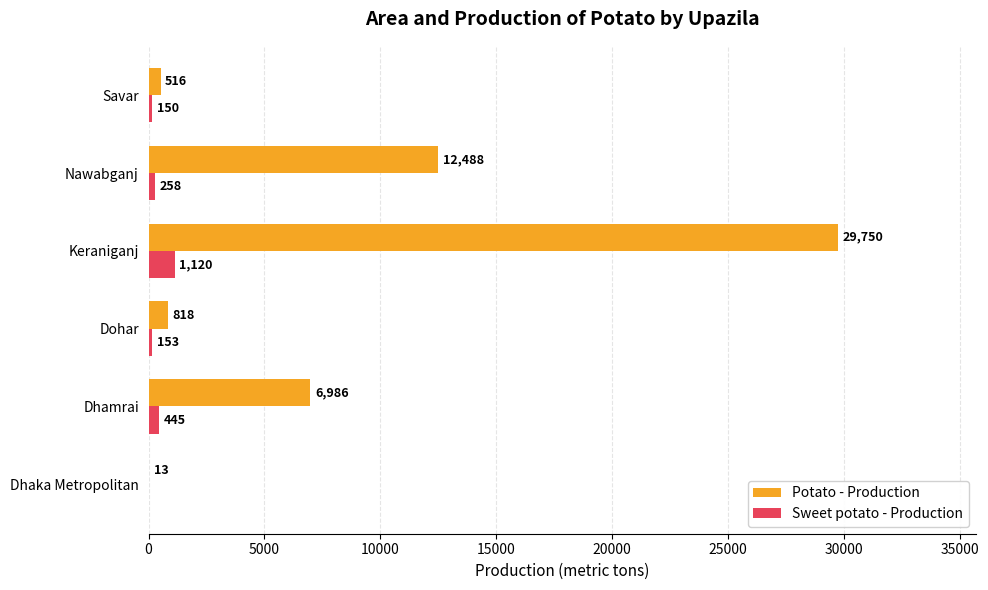

How many data points does each series have?

6